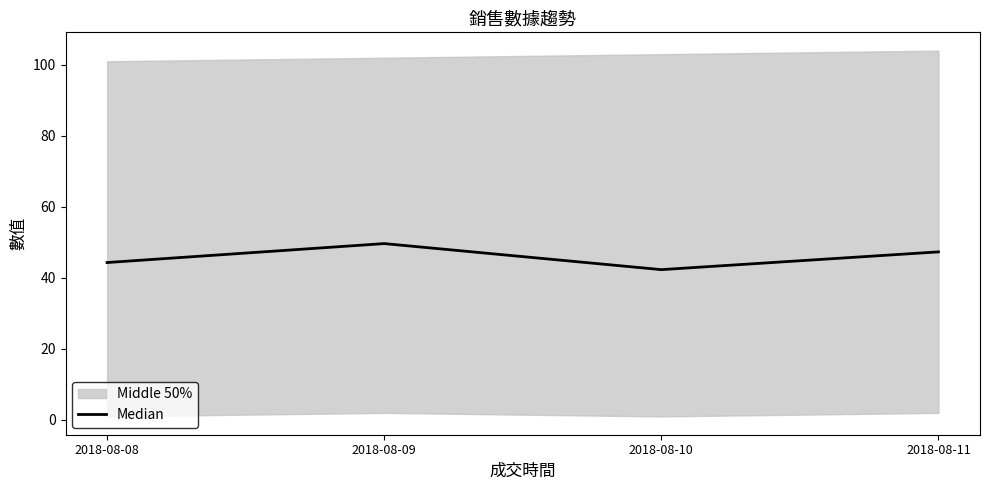

True or false: the data shows 59.8 at 2018-08-08.

False